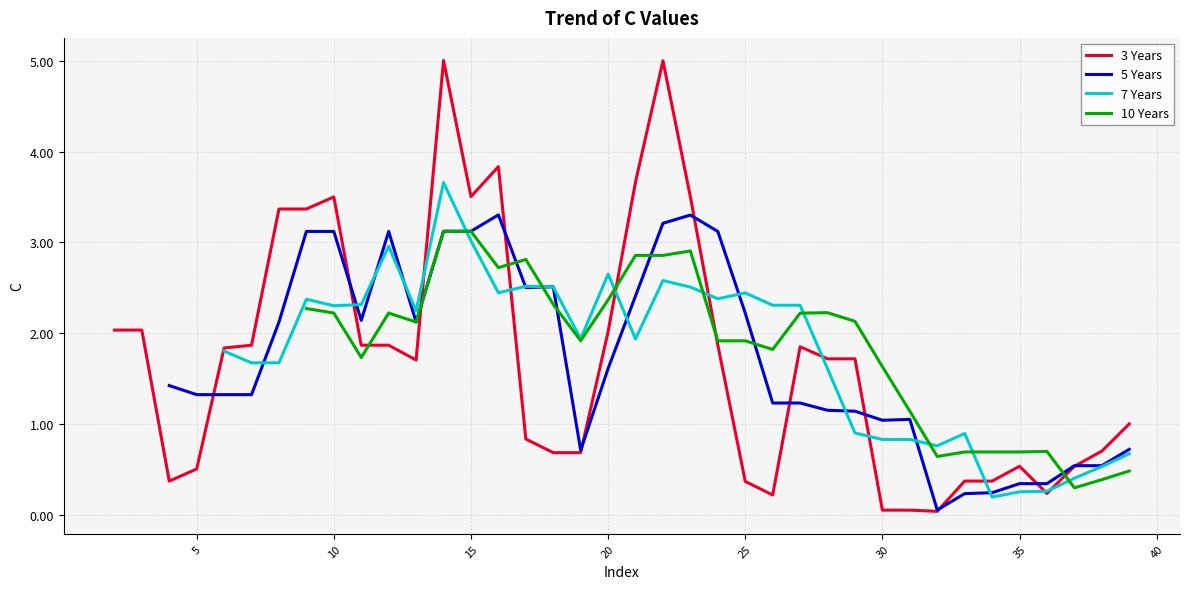

True or false: 7 Years has a value of 3.5 at 20.

False